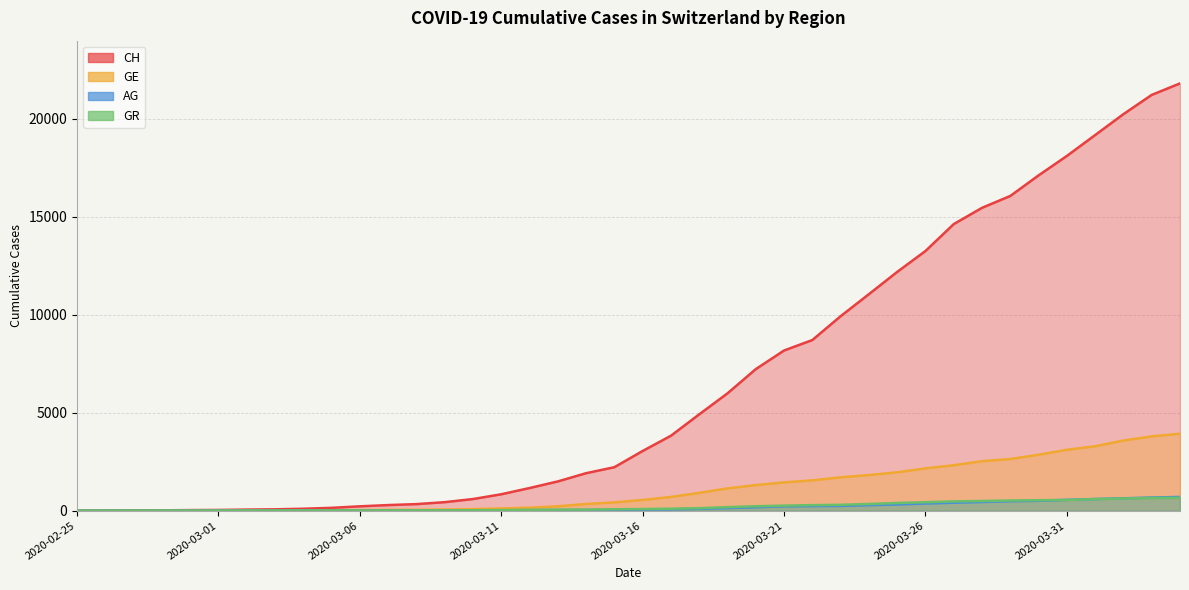

What are all the series names shown in the legend?

CH, GE, AG, GR